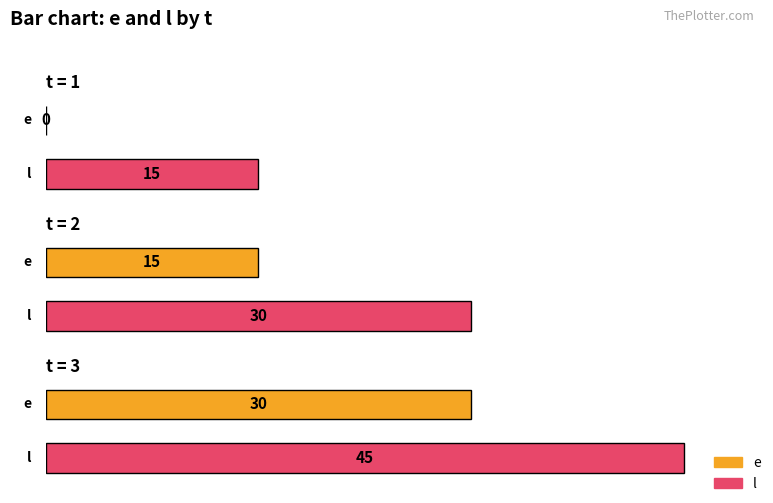

At which label does l first exceed 30?

3